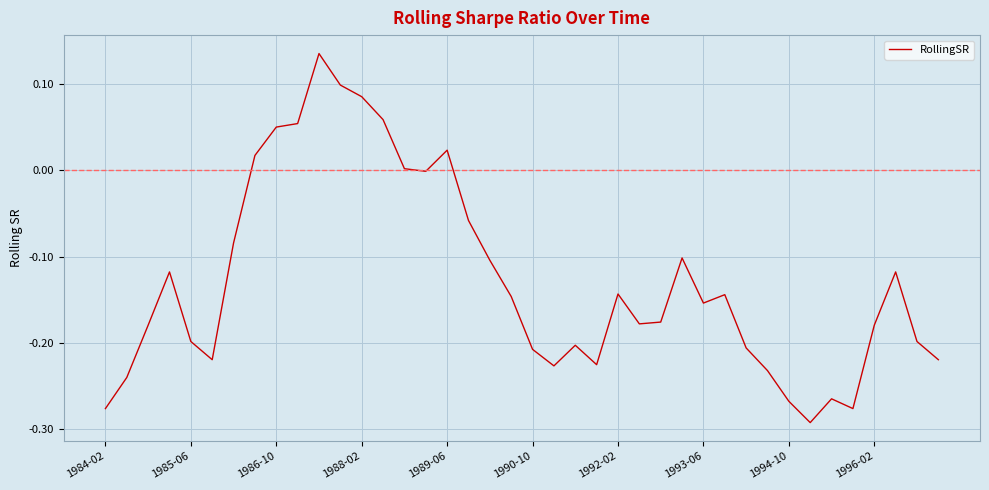

What is the difference between the maximum and minimum values?

0.4